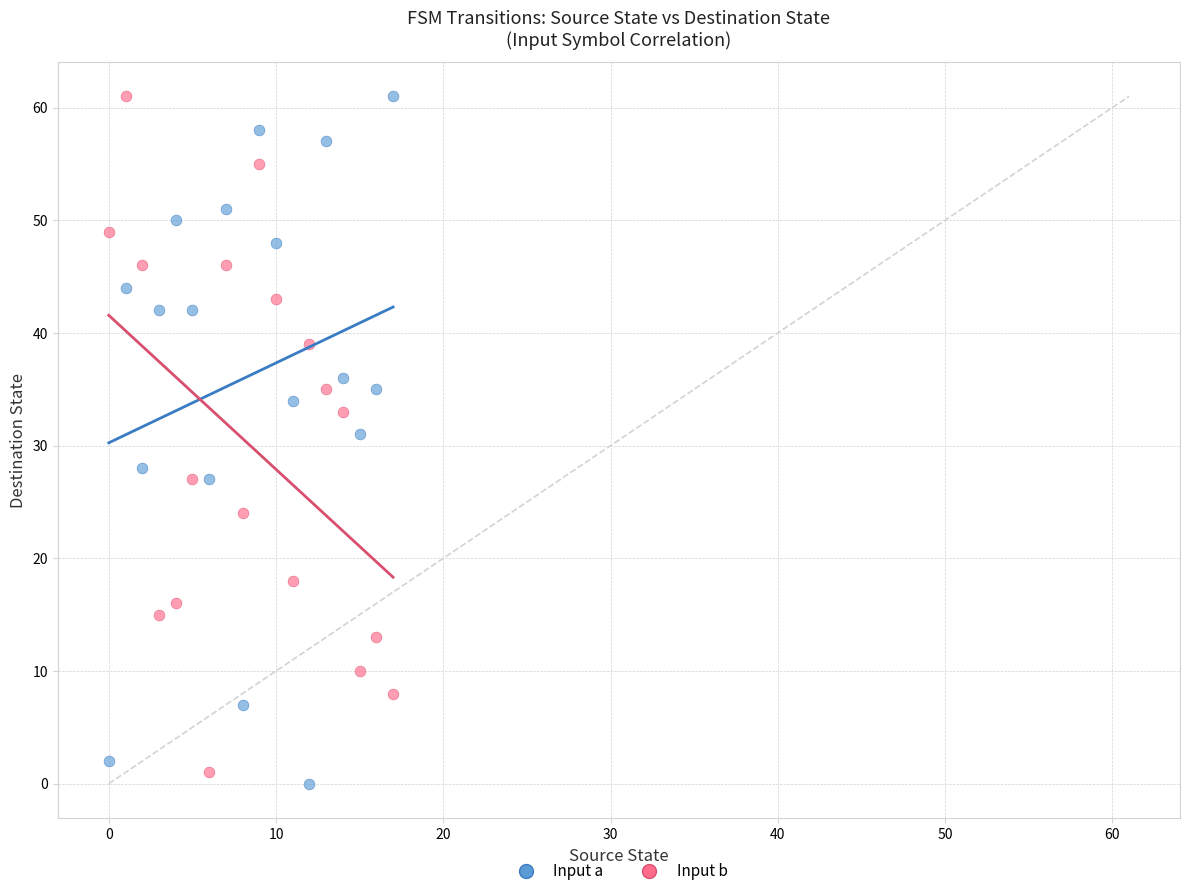

Across all data points, what is the range of Y values (max minus min)?

61